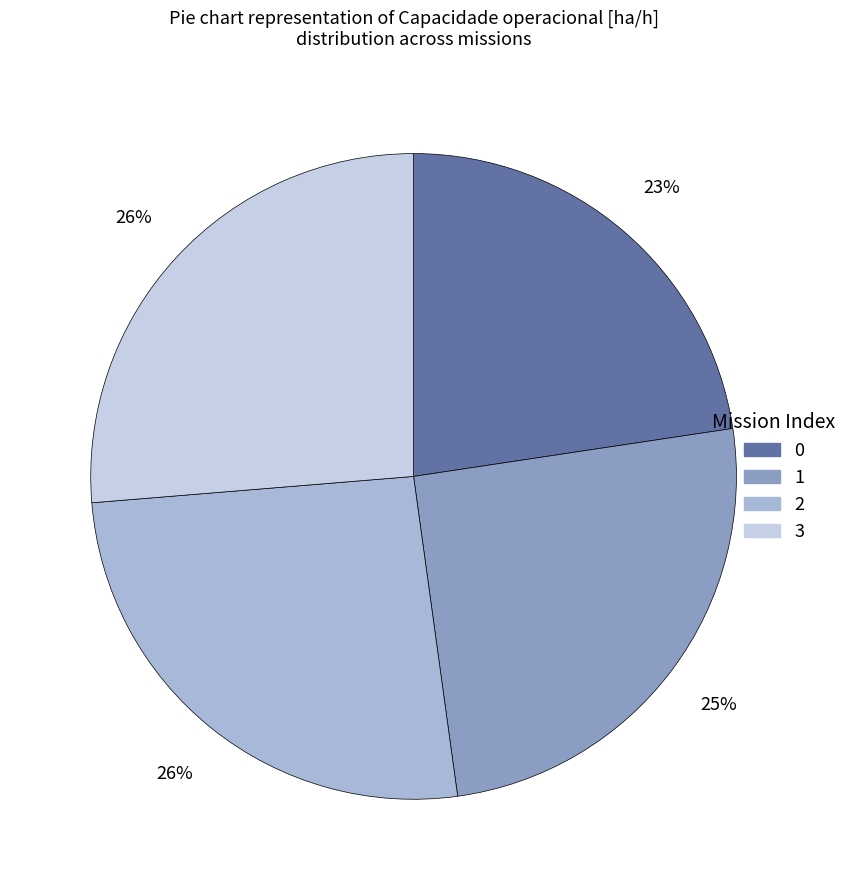

What percentage is the 2 slice, to the nearest percent?

26%